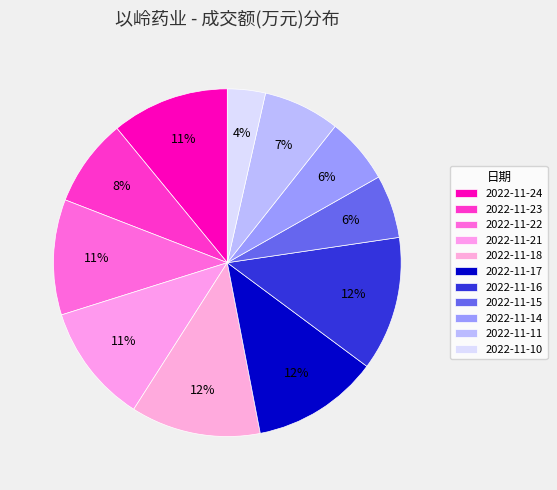

Combined, what portion of the pie is 2022-11-14 and 2022-11-17?

17.9%